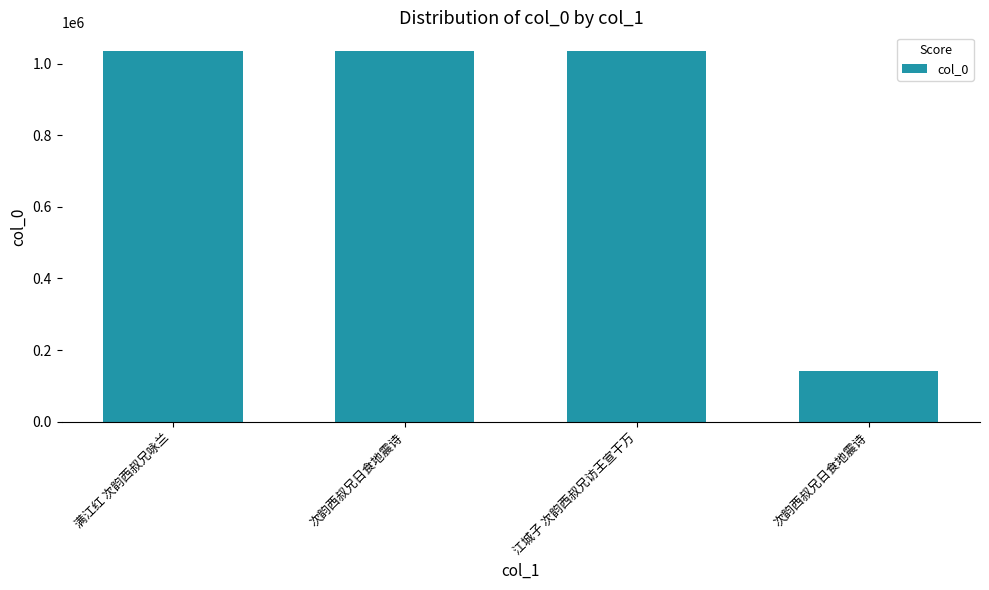

Reading right to left, list all the values displayed in this chart.

次韵西叔兄日食地震诗=140347	江城子 次韵西叔兄访王宣干万=1035220	次韵西叔兄日食地震诗=1034950	满江红 次韵西叔兄咏兰=1035310